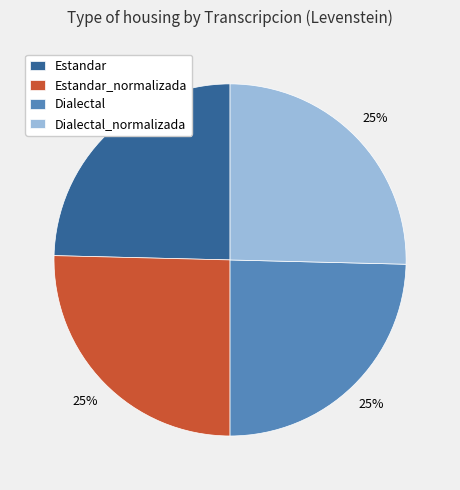

What percentage is the Estandar_normalizada slice, to the nearest percent?

25%